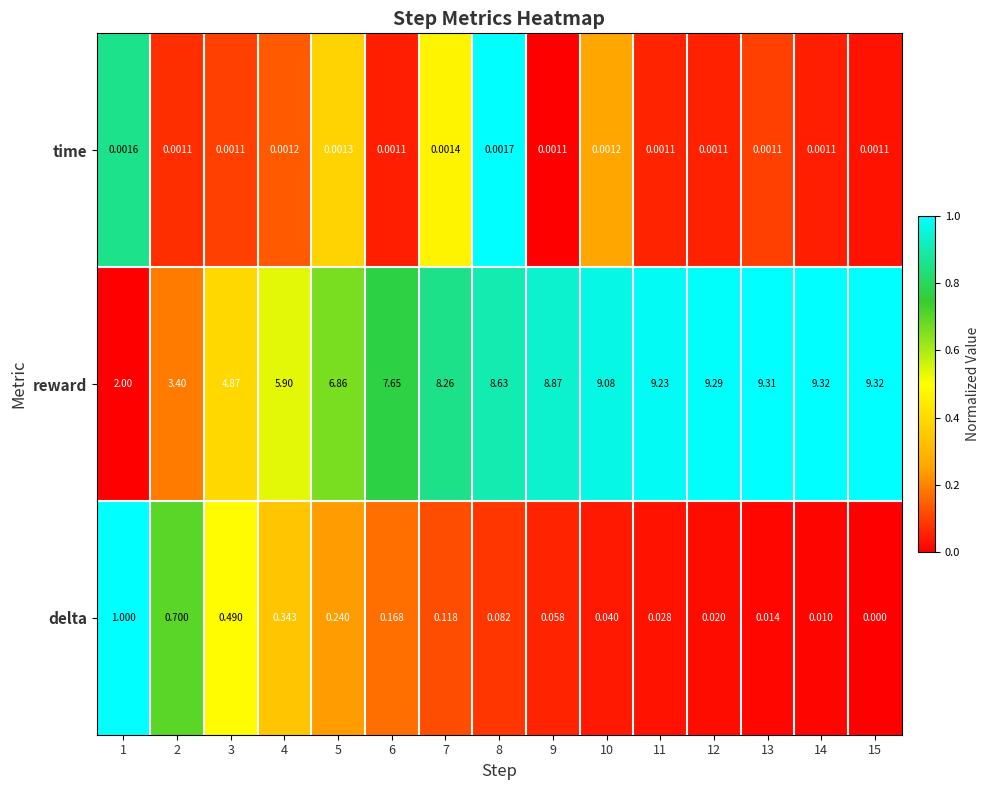

How many distinct data groups are displayed?

3